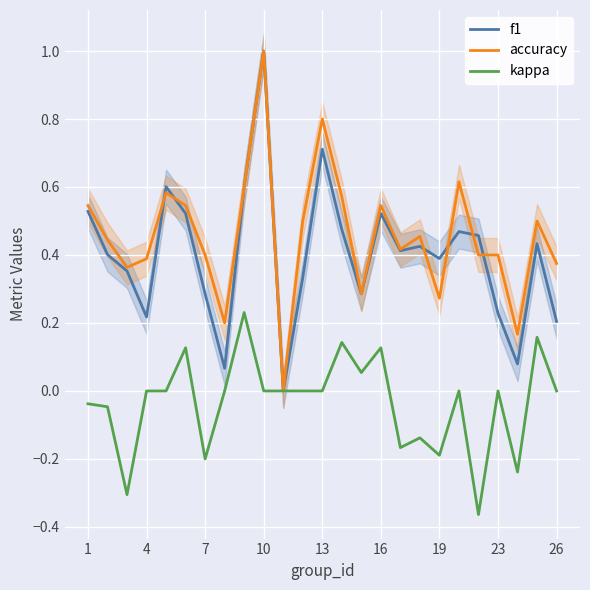

True or false: accuracy and kappa cross at least once.

False